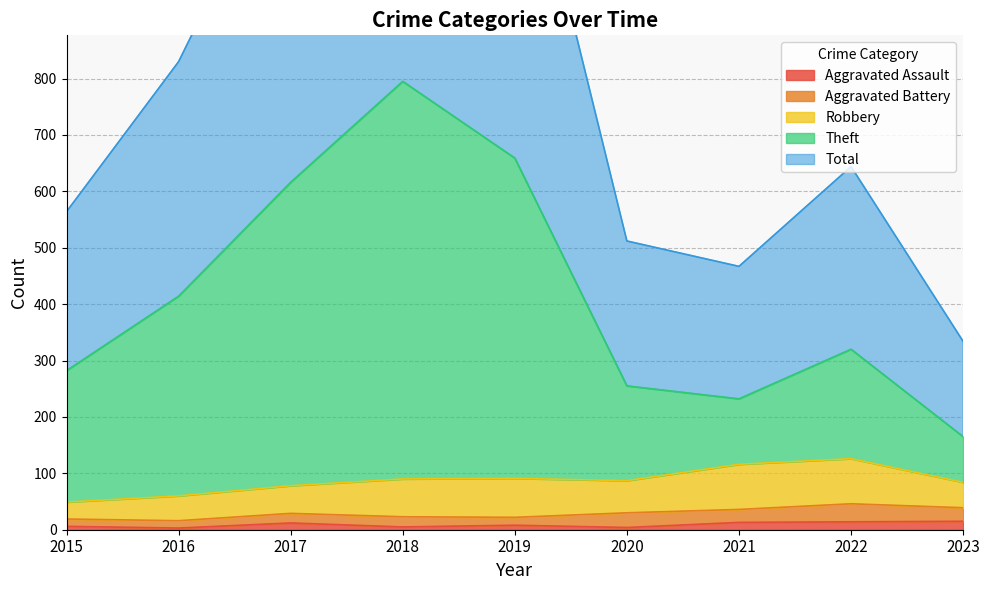

True or false: Theft and Aggravated Assault cross at least once.

False